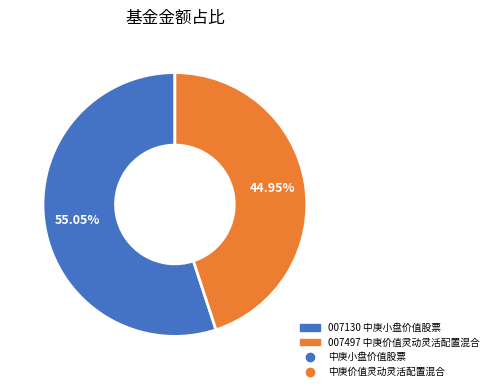

To the nearest percent, what is the average slice percentage?

50%